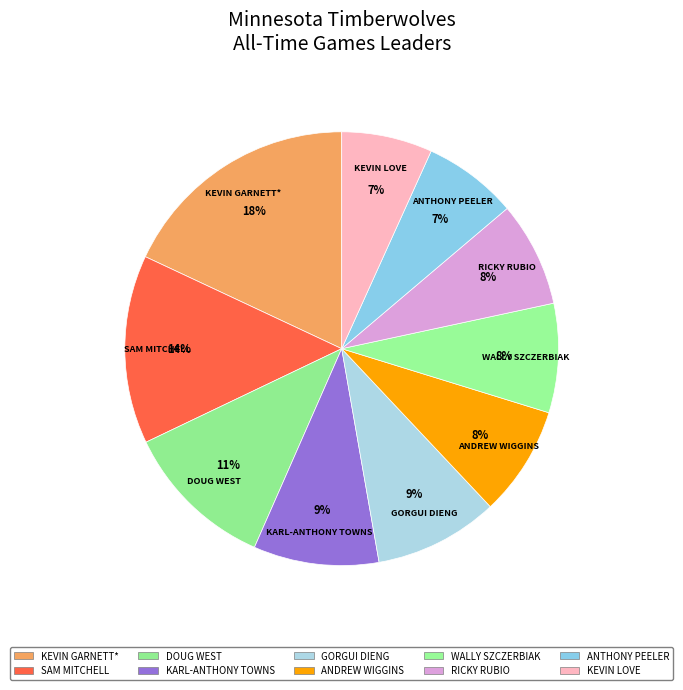

How many segments does this pie chart have?

10